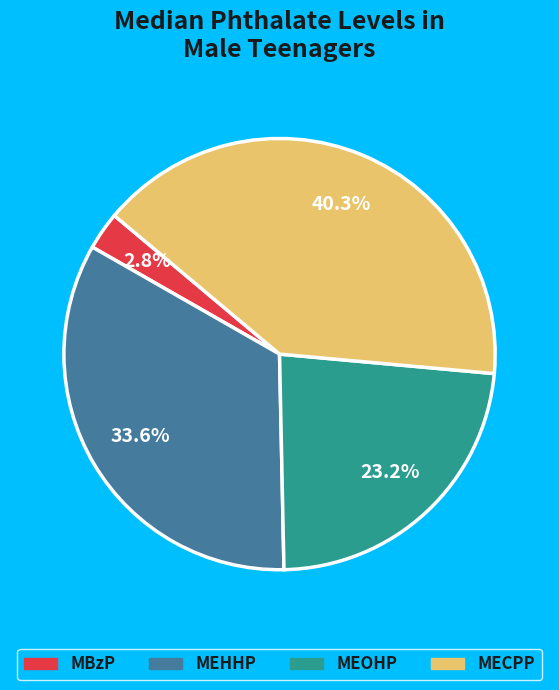

Is there a majority slice in this chart?

No